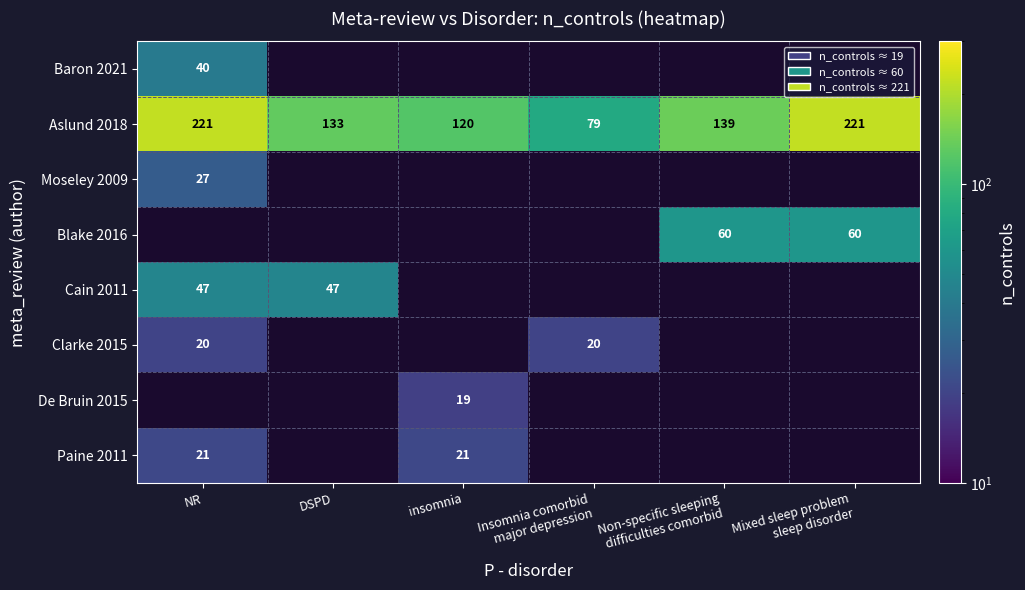

What is the minimum value shown in the chart?

19.0